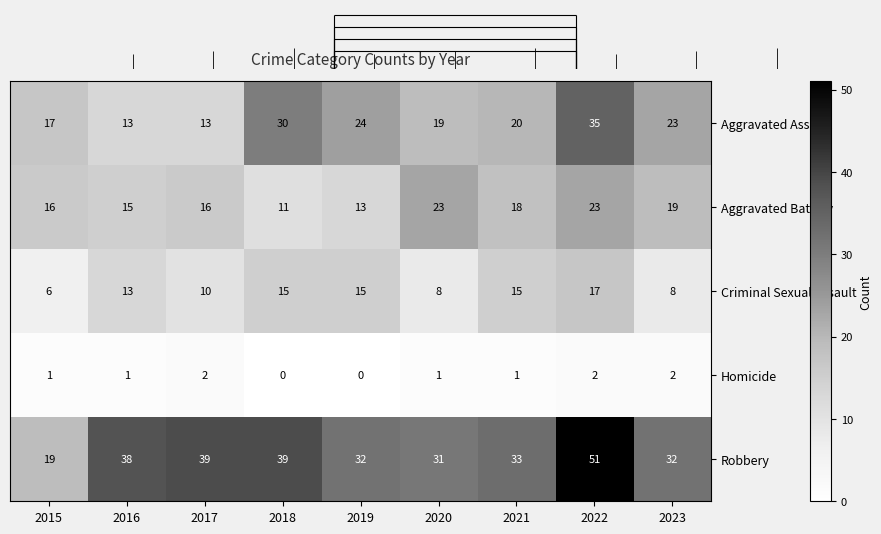

Which series changed the most between 2015 and 2018?

Robbery